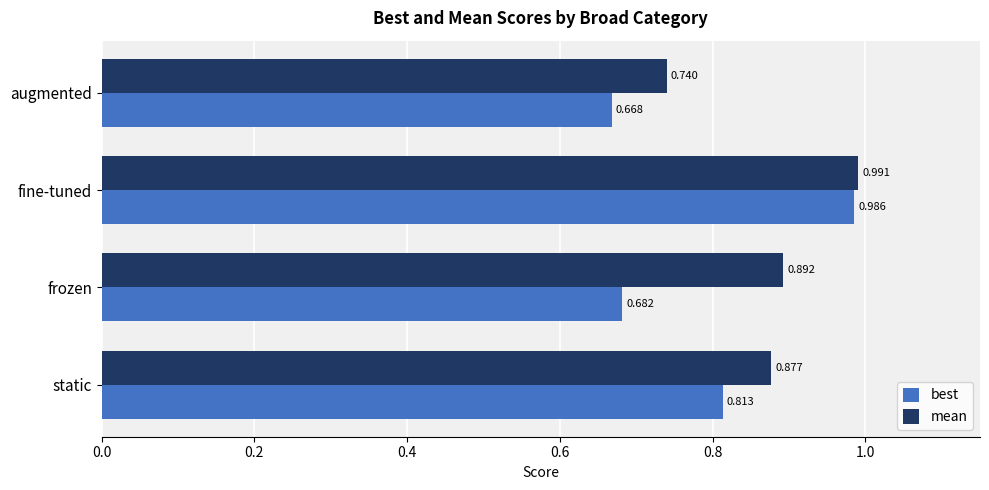

At which label is mean closest to 0?

augmented